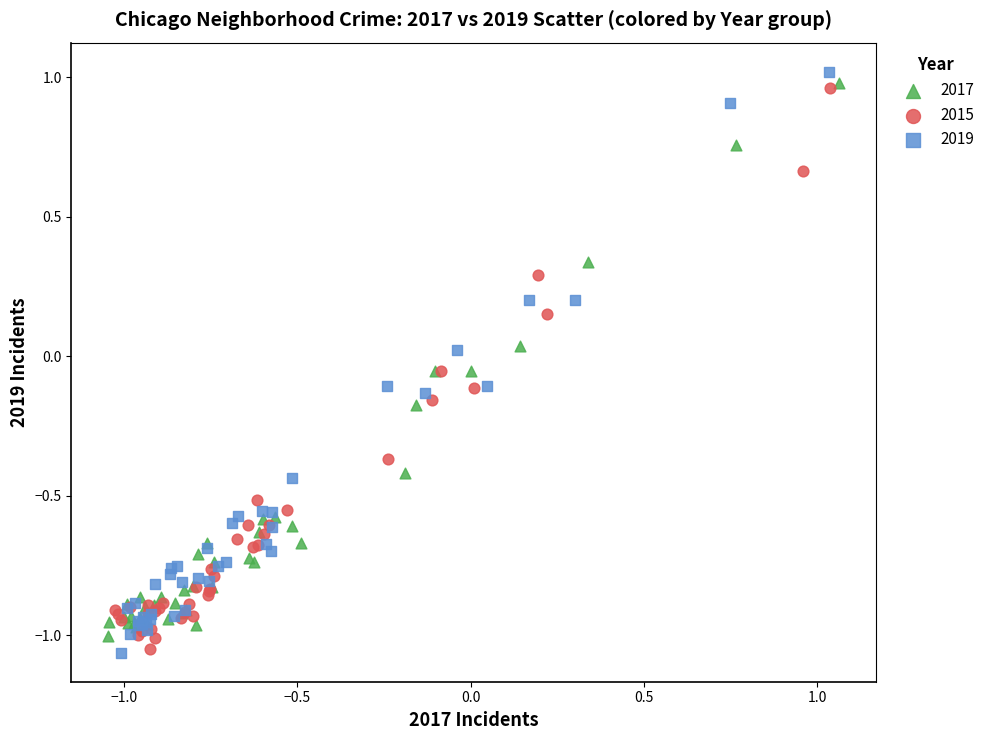

Which series has the widest spread of Y values?

2019